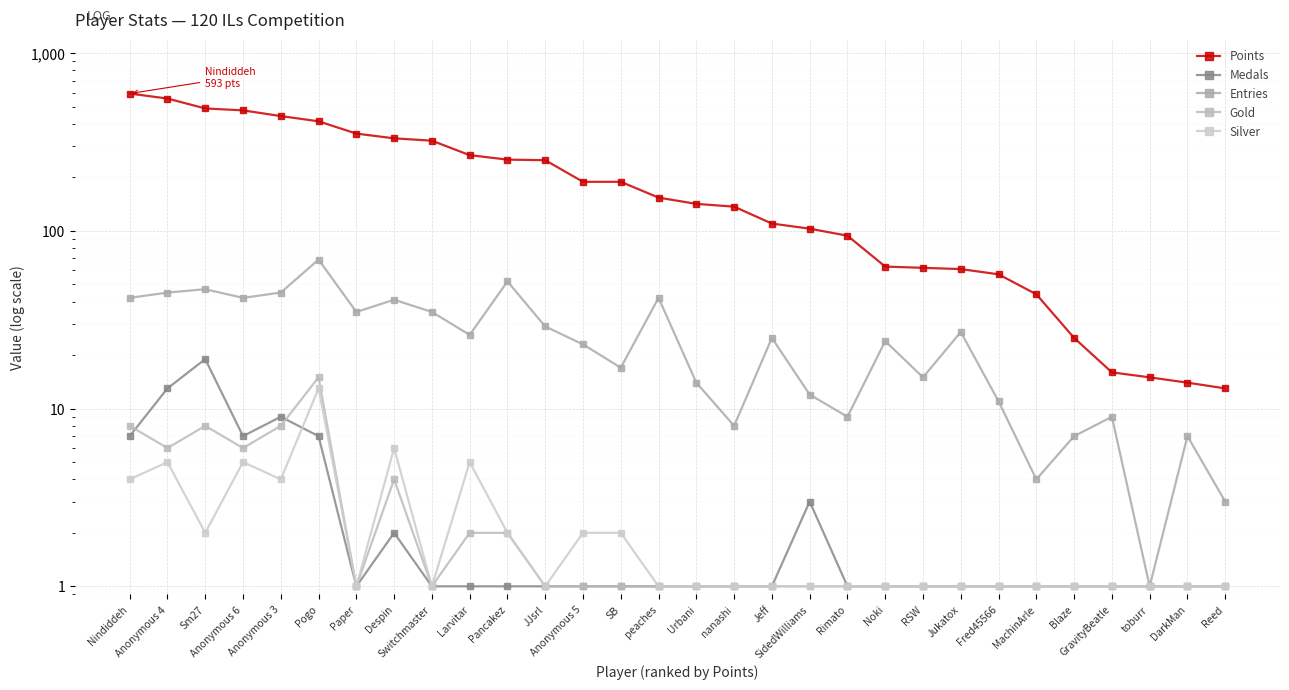

List the labels in order of Gold value, largest first.

Pogo, Nindiddeh, Sm27, Anonymous 3, Anonymous 4, Anonymous 6, Despin, Larvitar, Pancakez, Paper, Switchmaster, JJsrl, Anonymous 5, SB, peaches, Urbani, nanashi, Jeff, SidedWilliams, Rimato, Noki, RSW, Jukatox, Fred45566, MachinArle, Blaze, GravityBeatle, toburr, DarkMan, Reed